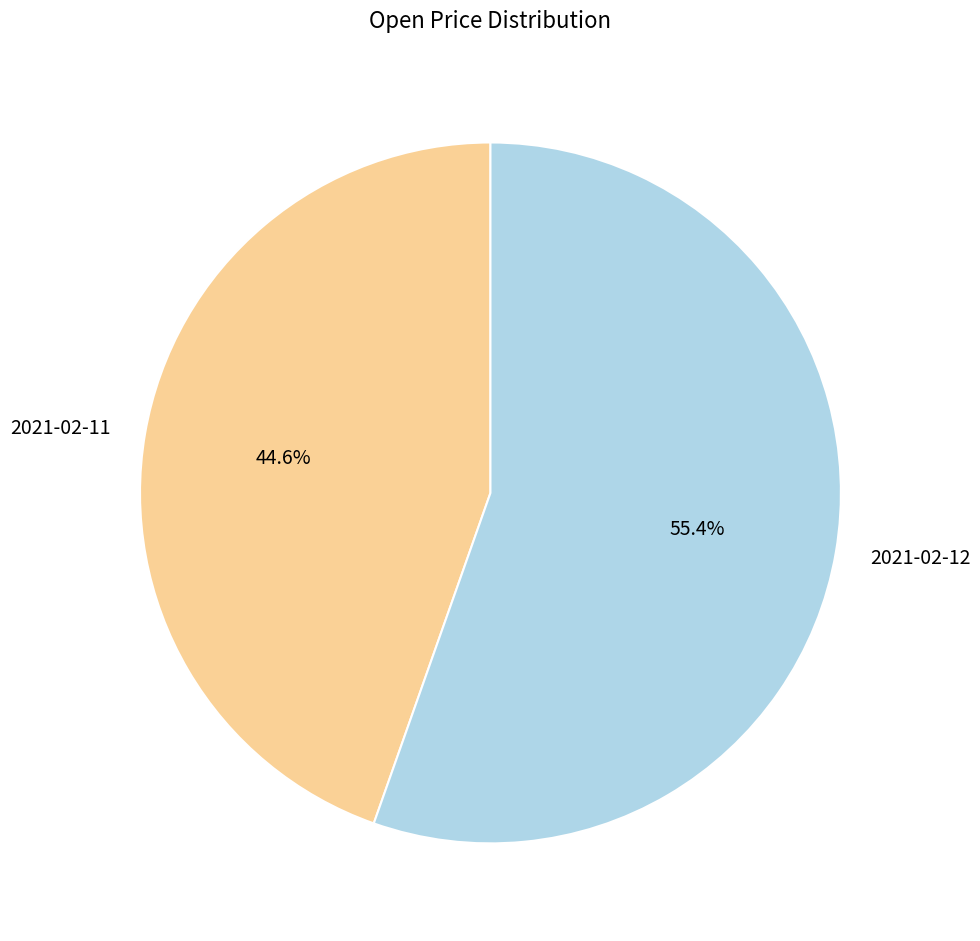

What percentage is the 2021-02-12 slice, to the nearest percent?

55%